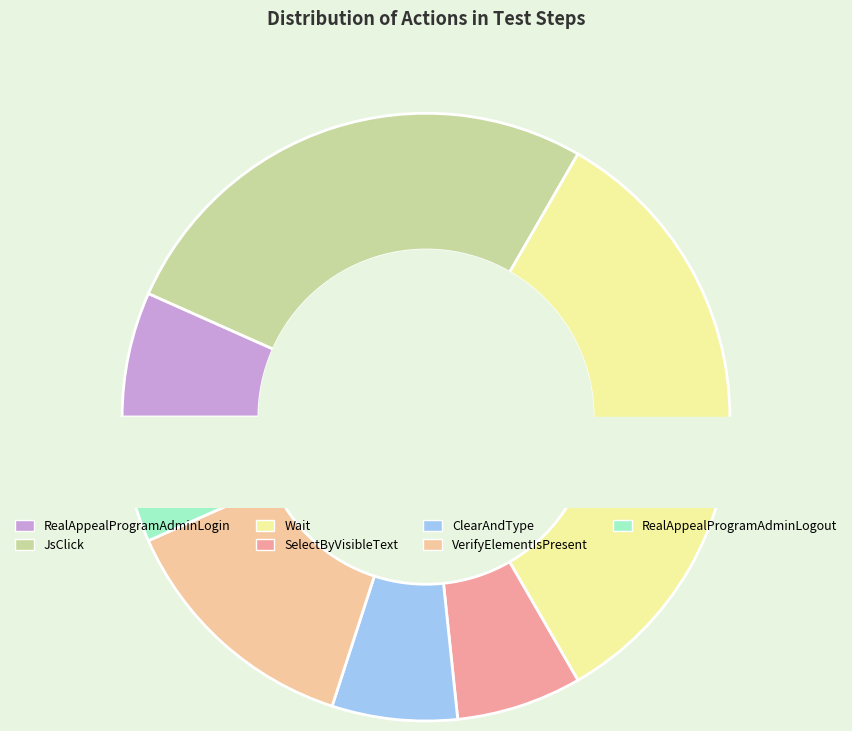

To the nearest percent, what is the combined percentage of ClearAndType and RealAppealProgramAdminLogin?

13%